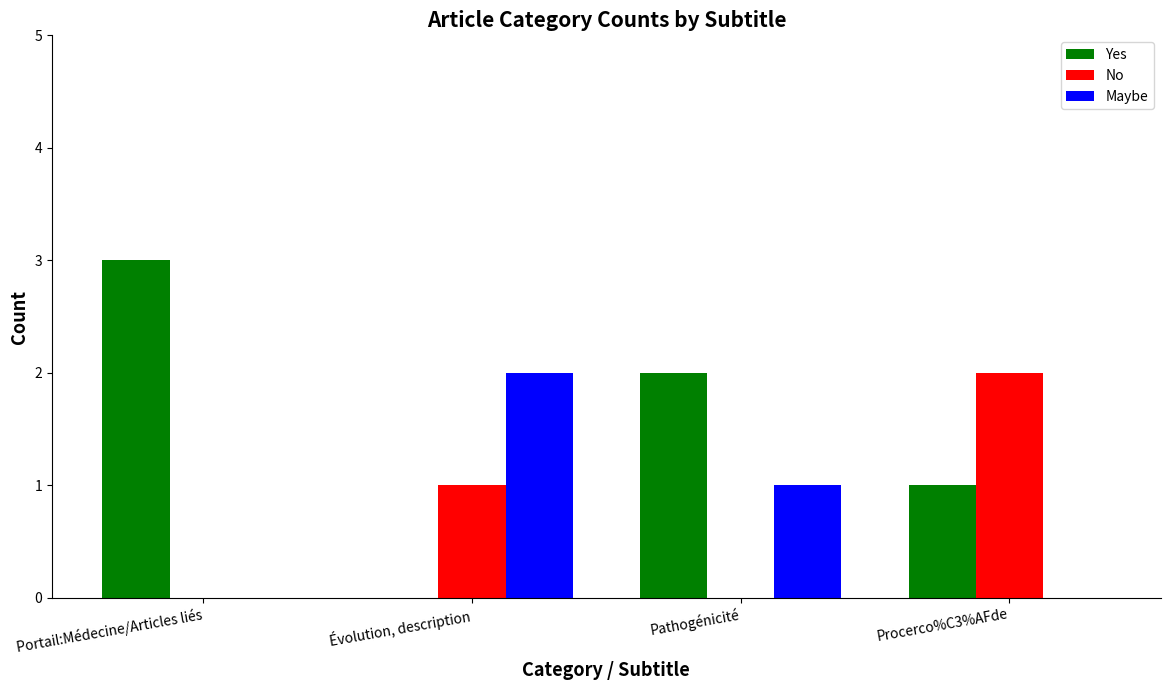

Where does the Maybe series first go above 1?

Évolution, description